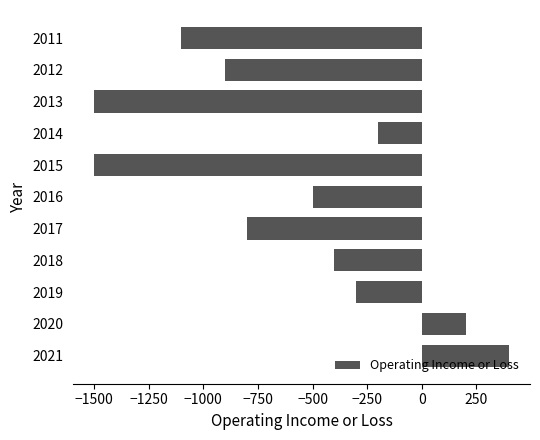

Which label corresponds to the largest value in the chart?

2021